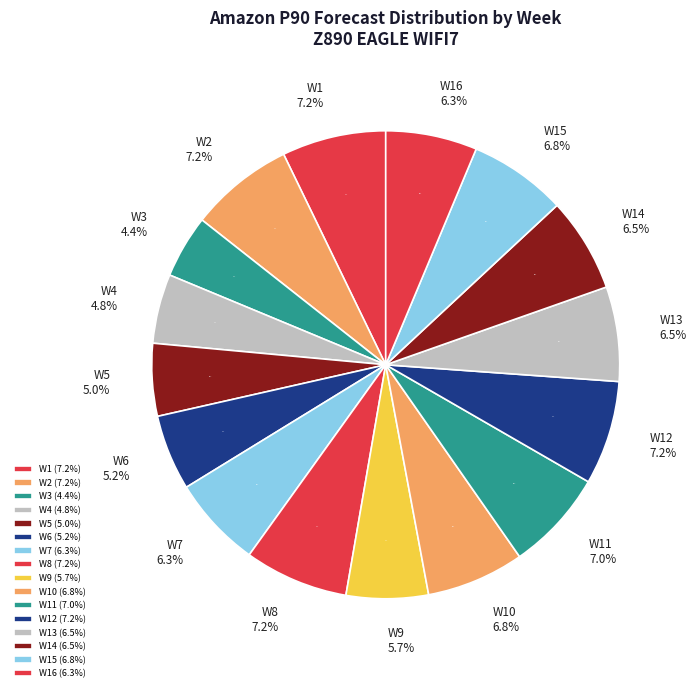

Rank the categories by value from highest to lowest.

W1, W2, W8, W12, W11, W10, W15, W13, W14, W7, W16, W9, W6, W5, W4, W3